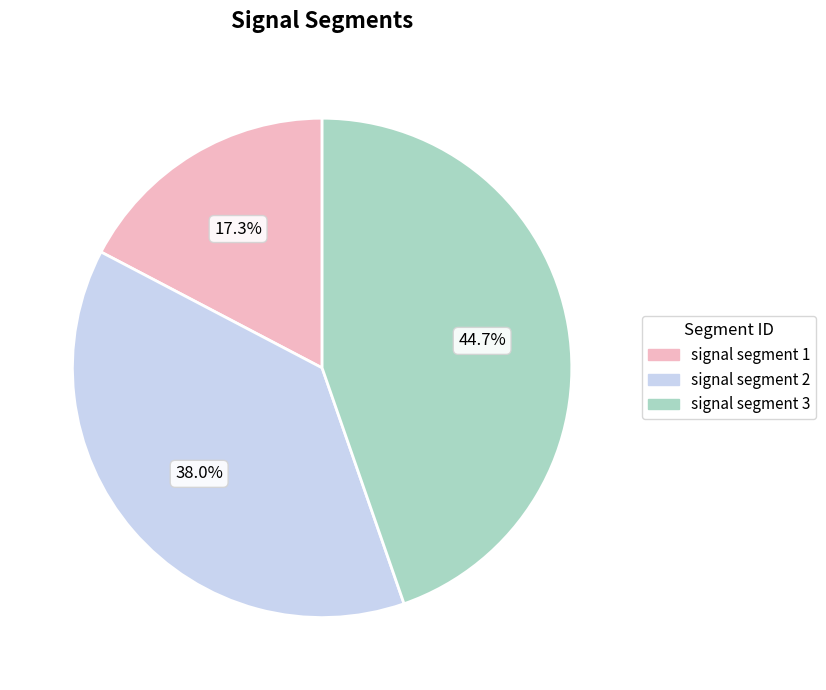

Does any single category account for the majority?

No